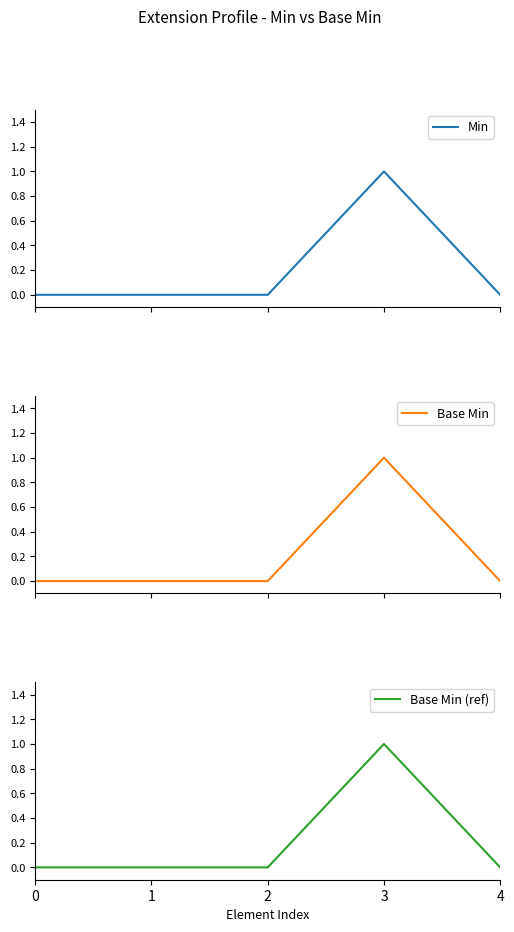

Does the chart have visible grid lines?

No